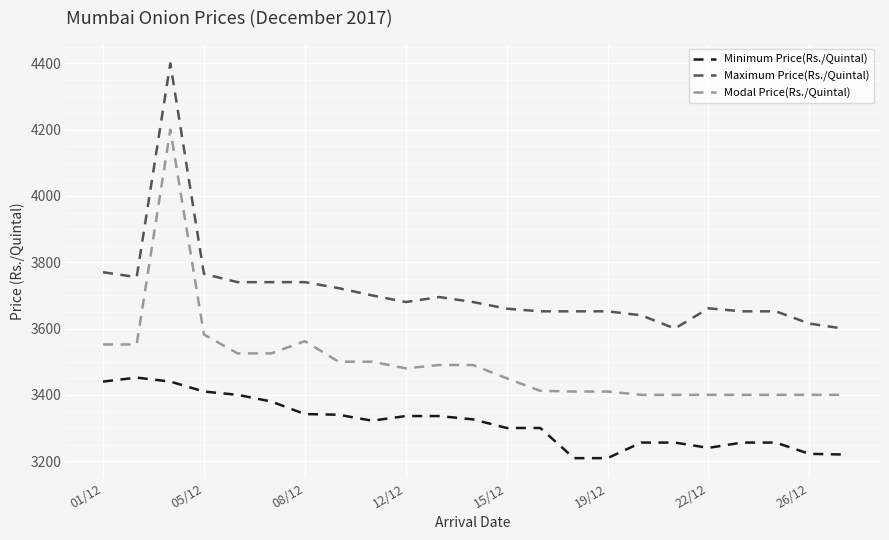

True or false: Modal Price(Rs./Quintal) and Minimum Price(Rs./Quintal) intersect in this chart.

False